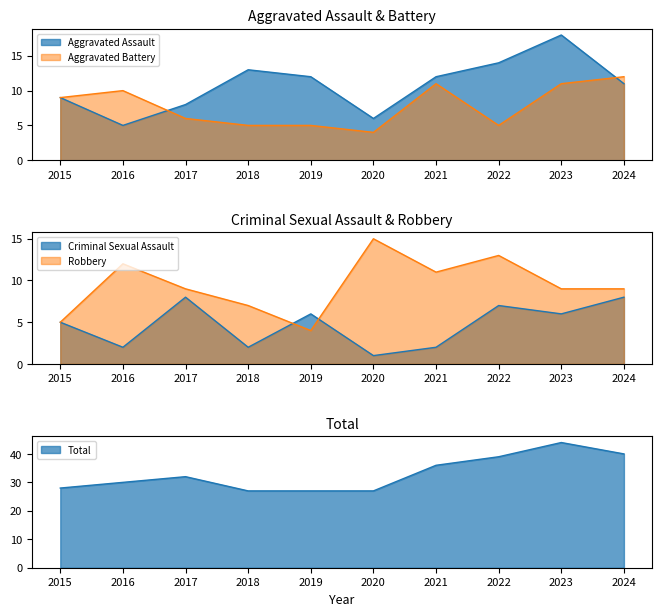

Read the Total value at 2017, to the nearest 5.

30